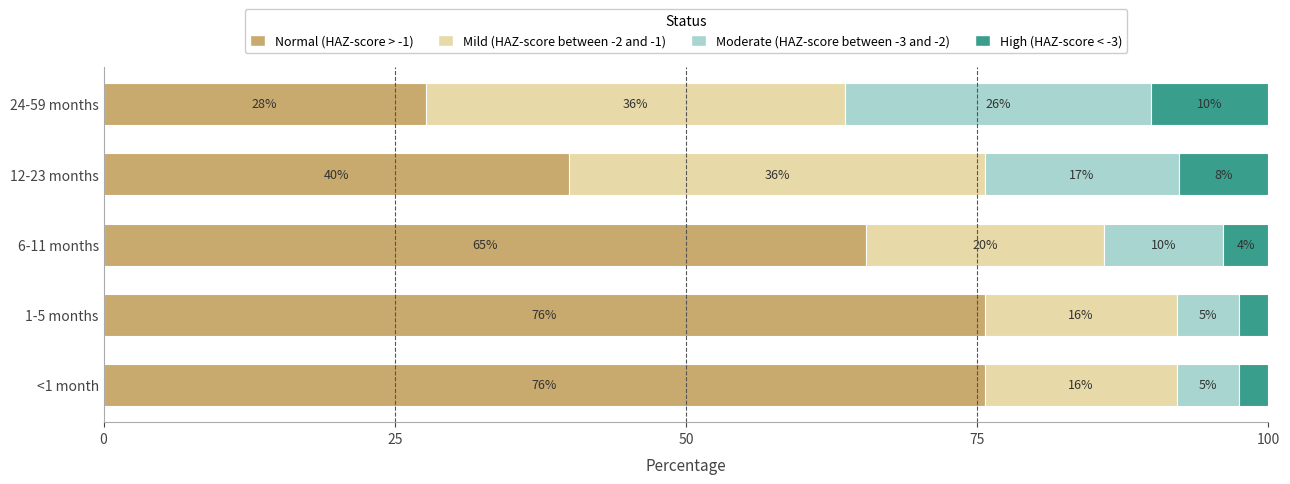

What are all the series names shown in the legend?

Normal (HAZ-score > -1), Mild (HAZ-score between -2 and -1), Moderate (HAZ-score between -3 and -2), High (HAZ-score < -3)